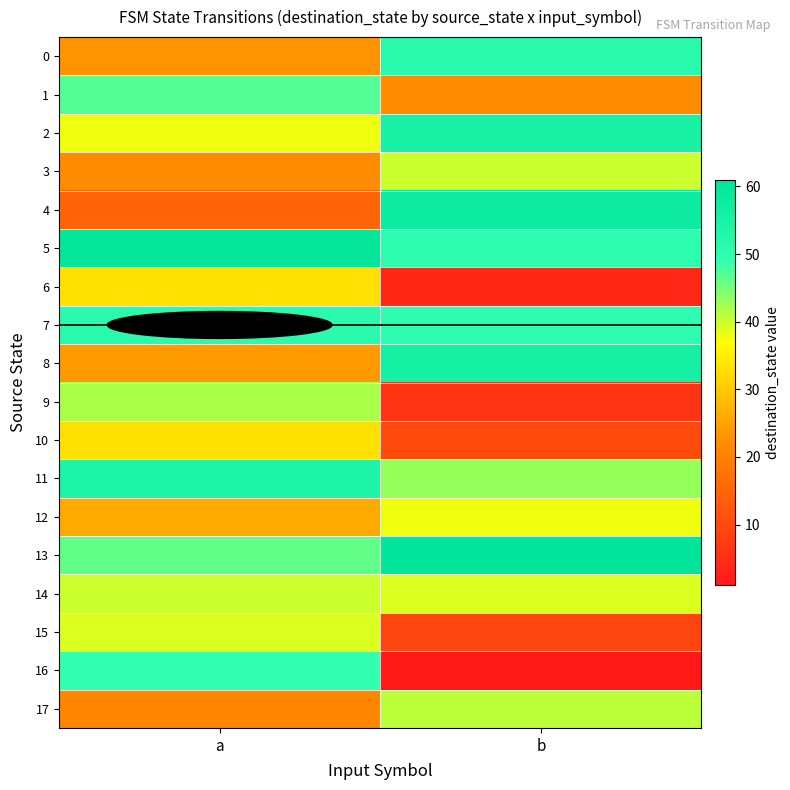

At how many categories does at least one series exceed 12?

2